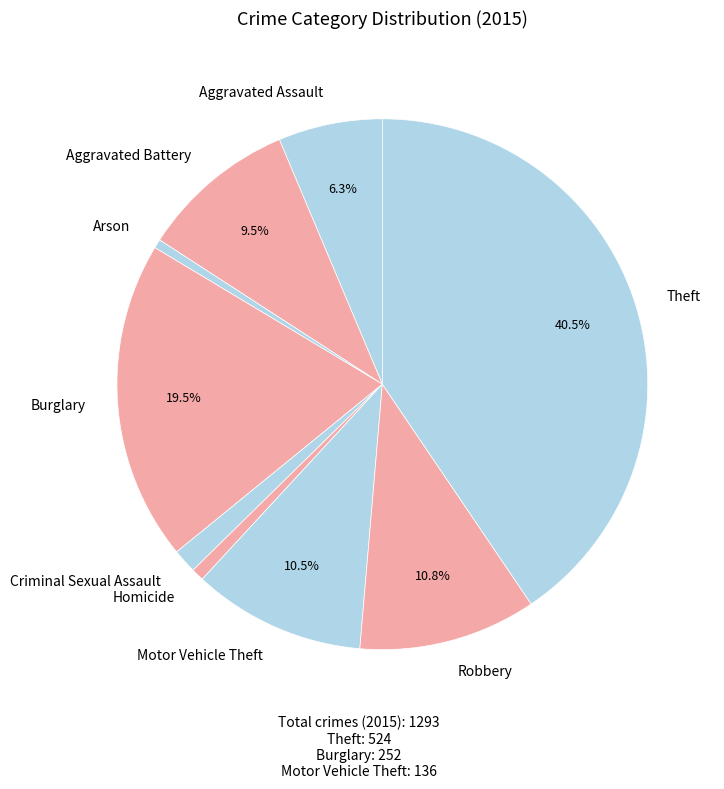

Is there a majority slice in this chart?

No